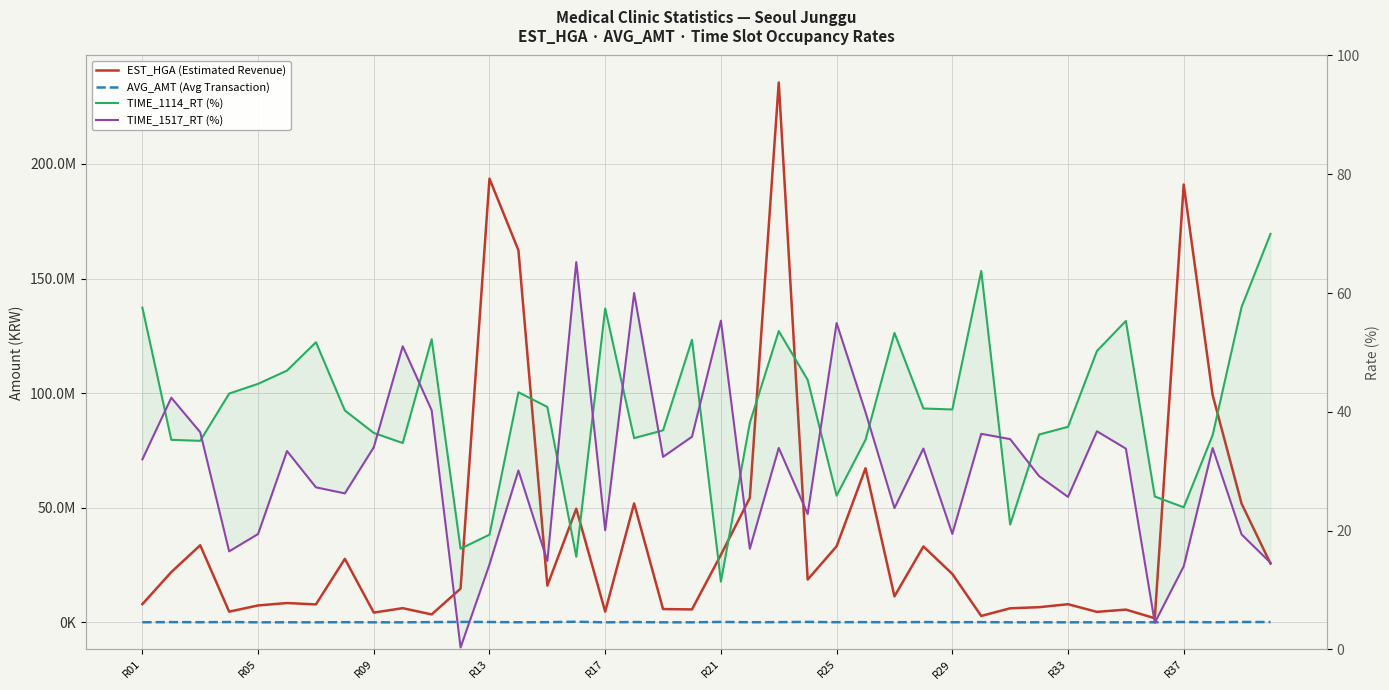

True or false: TIME_1517_RT (%) has more than 1 points higher than both neighbors.

True